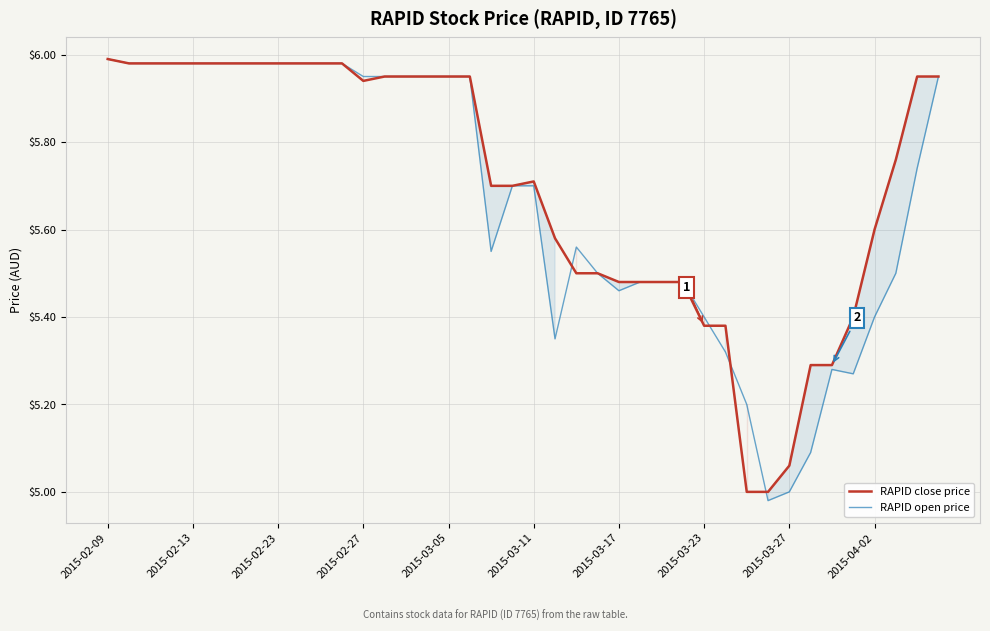

Rank the series by their maximum value, from highest to lowest.

RAPID close price, RAPID open price